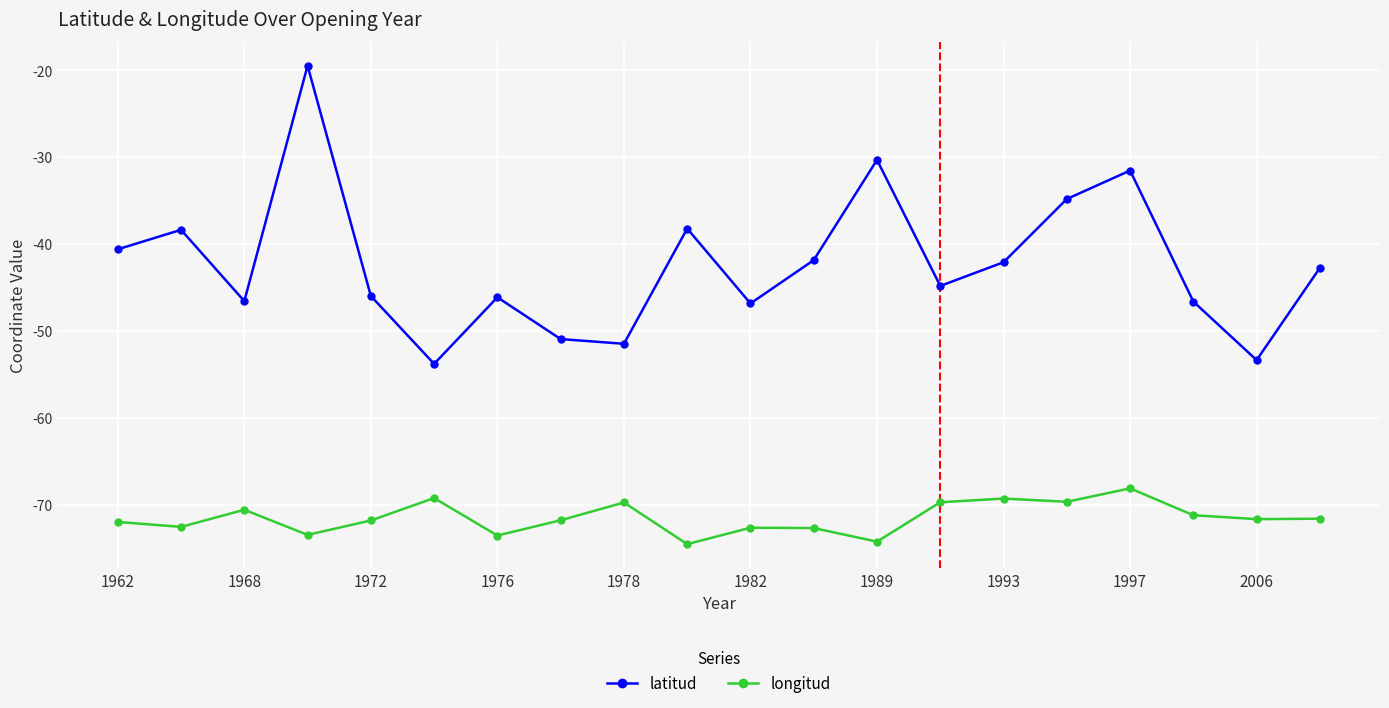

What is the sum of all latitud values?

-846.7